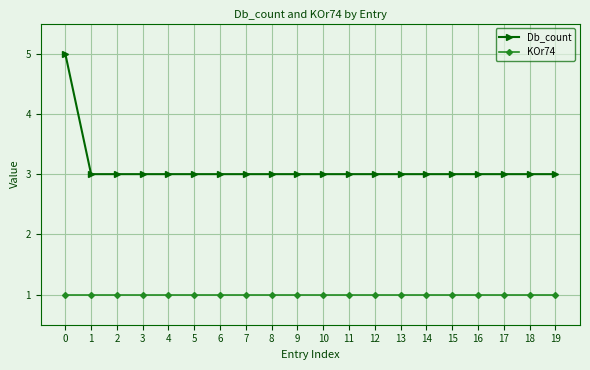

How many series are shown in this chart?

2